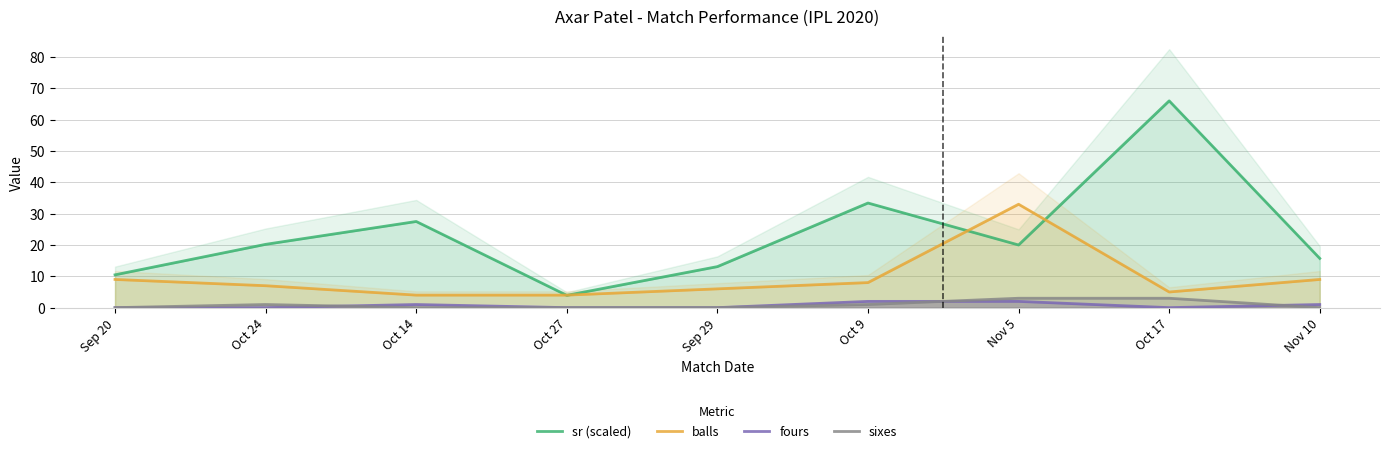

At which category is the sum across all series the highest?

Oct 17